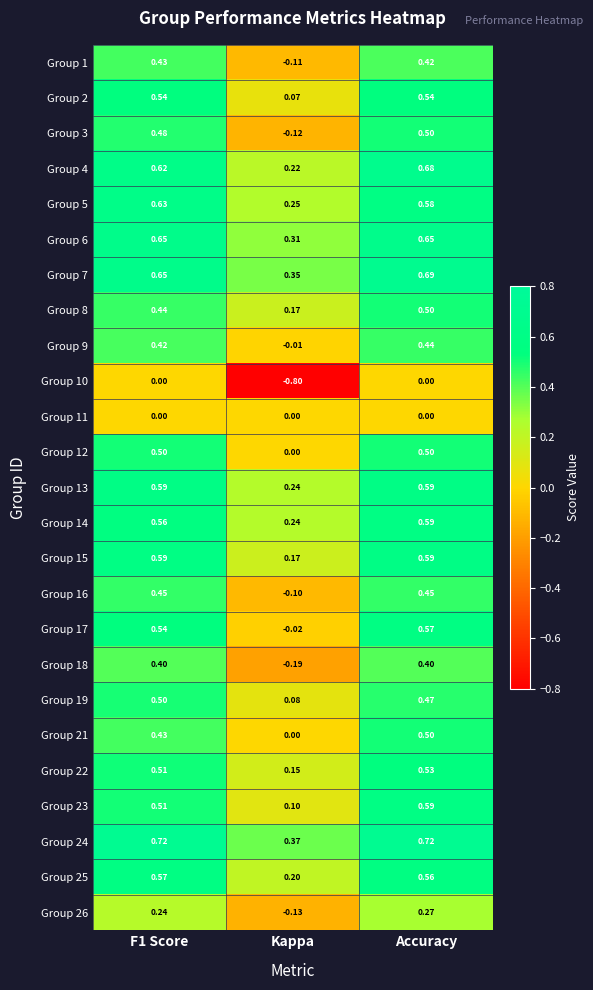

Where is Group 18 nearest to the value 0?

Kappa